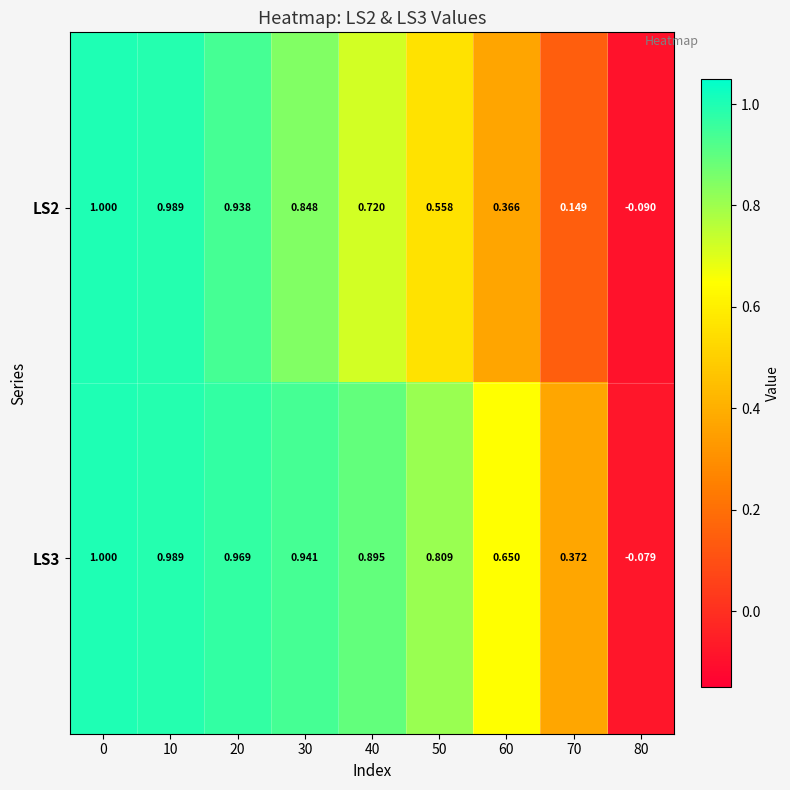

Is the value of LS3 at 10 greater than the value of LS2 at 80?

Yes